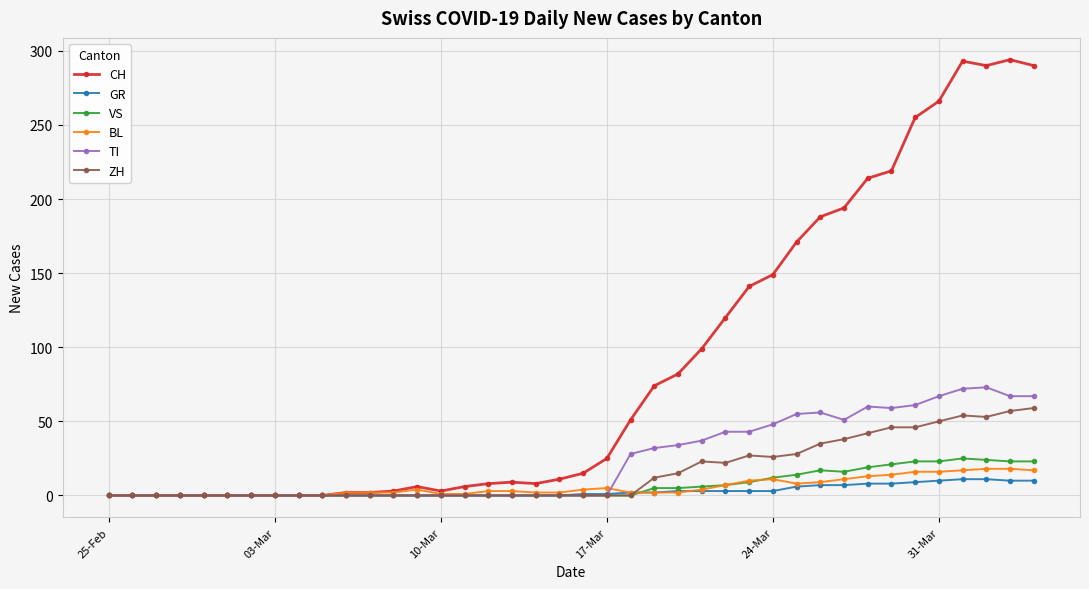

Which series has the widest spread of values?

CH